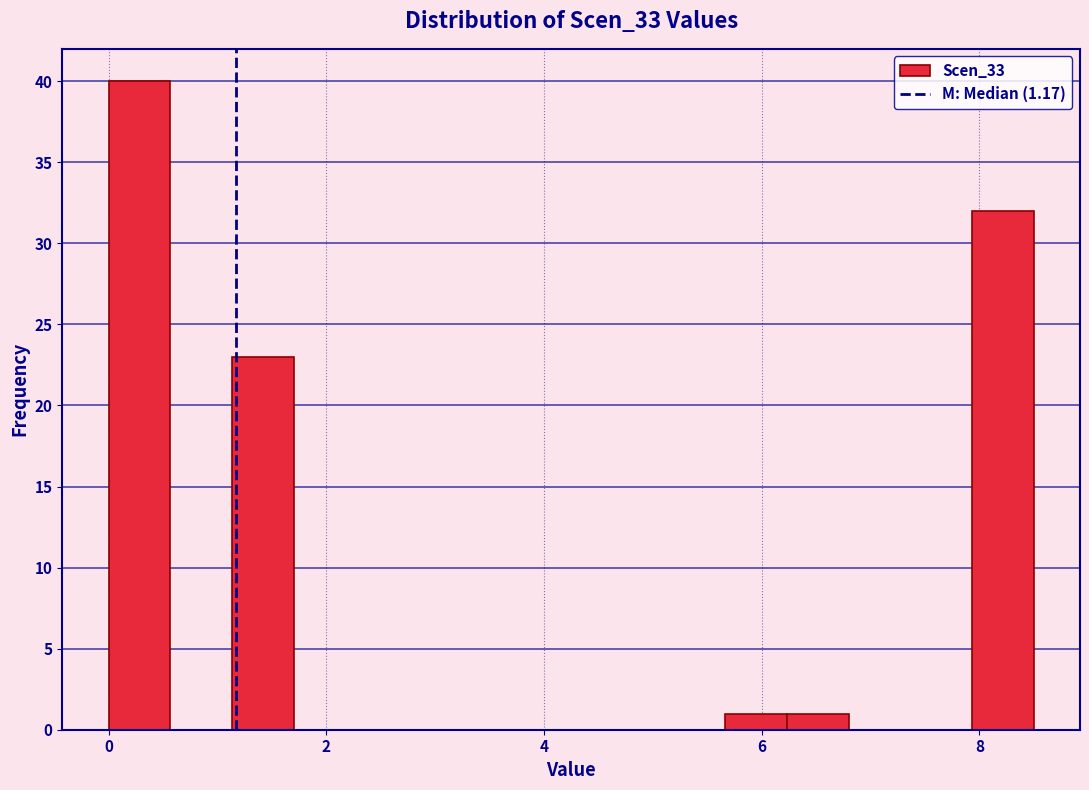

Read against the x-axis, roughly where is the centre of the tallest bar?

0.2